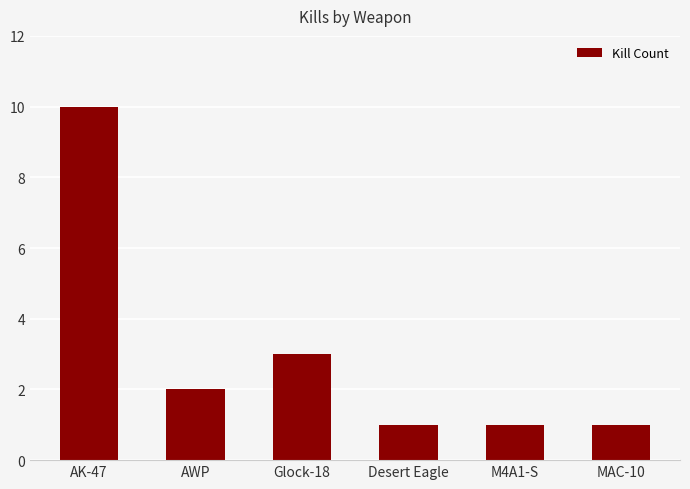

What is the label of the 3rd bar from the right?

Desert Eagle